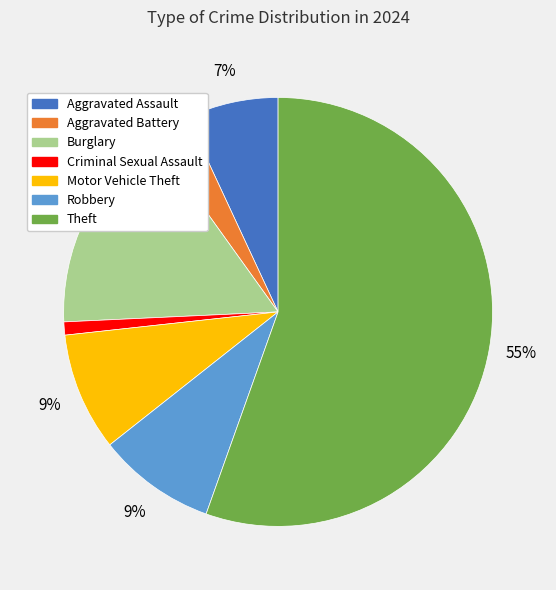

To the nearest percent, what is the average slice percentage?

14%